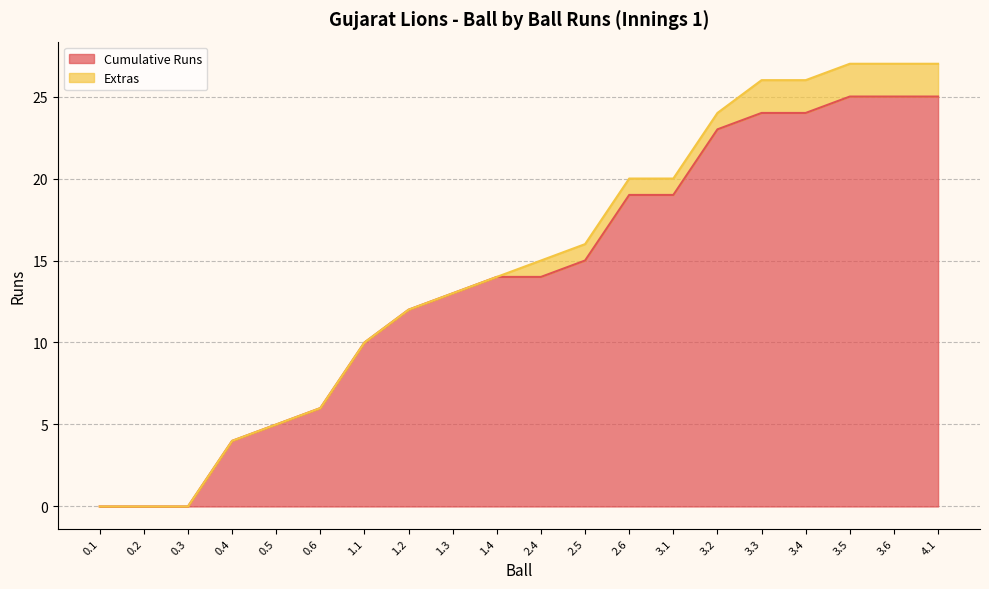

Approximately how many times larger is the value at 3.6 compared to 0.5?

5.0